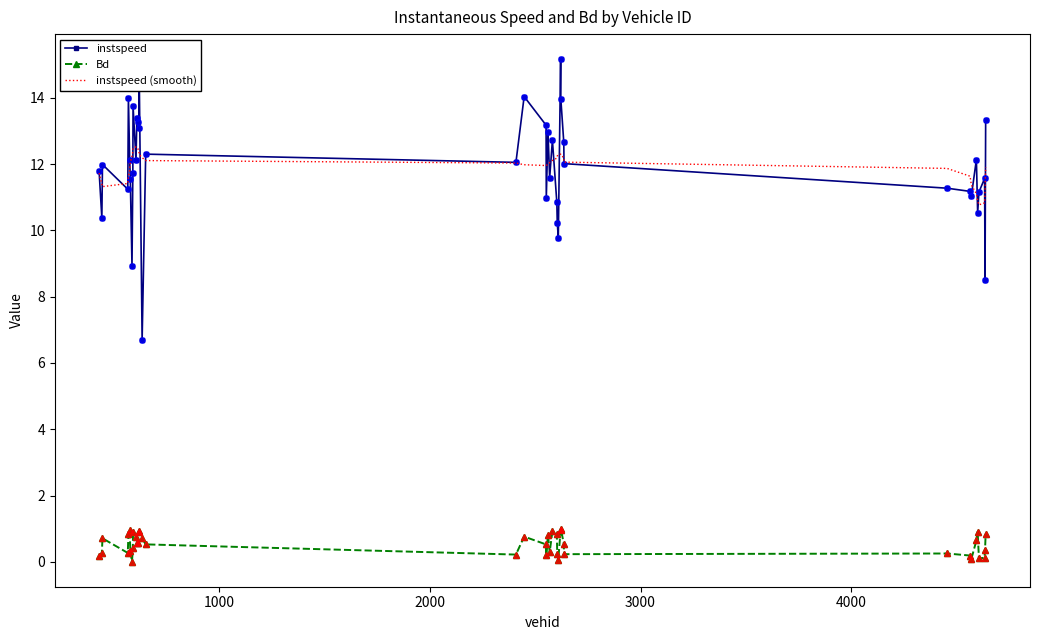

True or false: Bd and instspeed cross at least once.

False